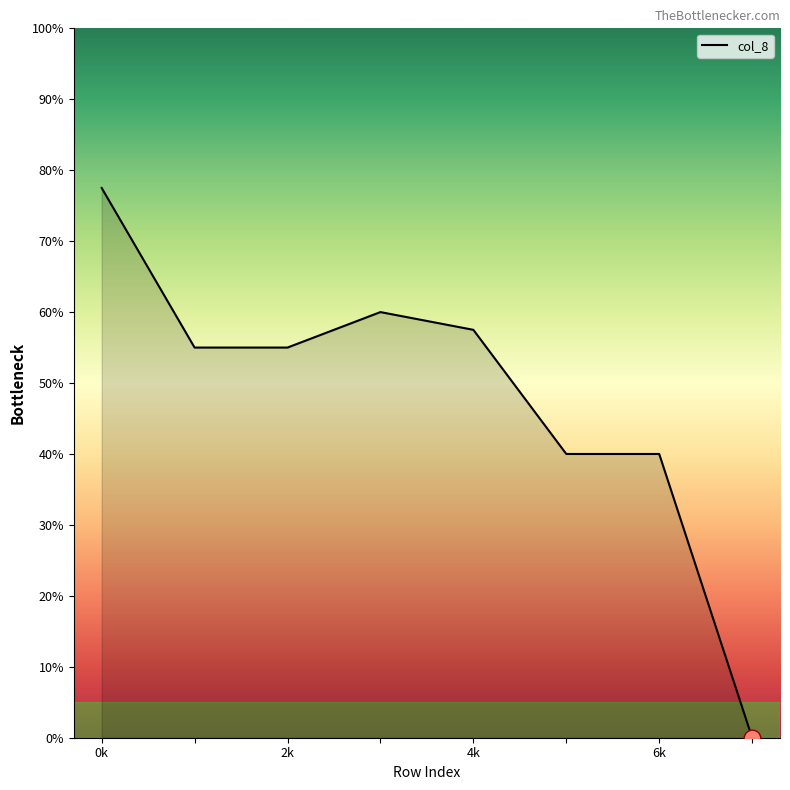

Is this an area chart (filled region under the line)?

Yes